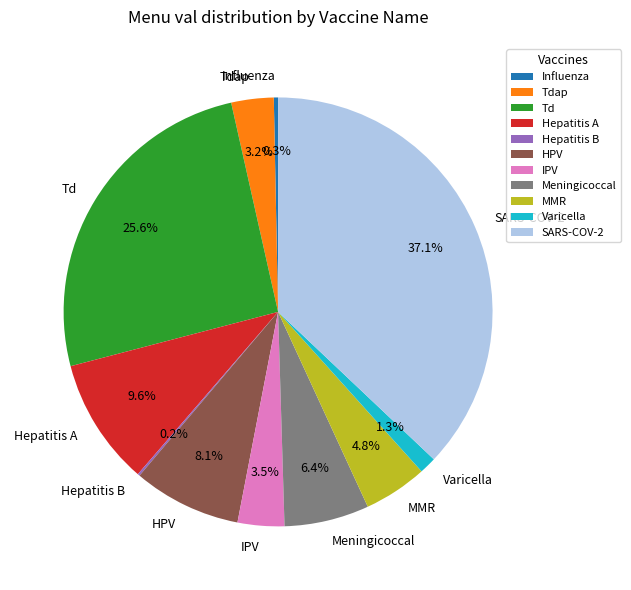

Is Varicella the majority of the pie?

No